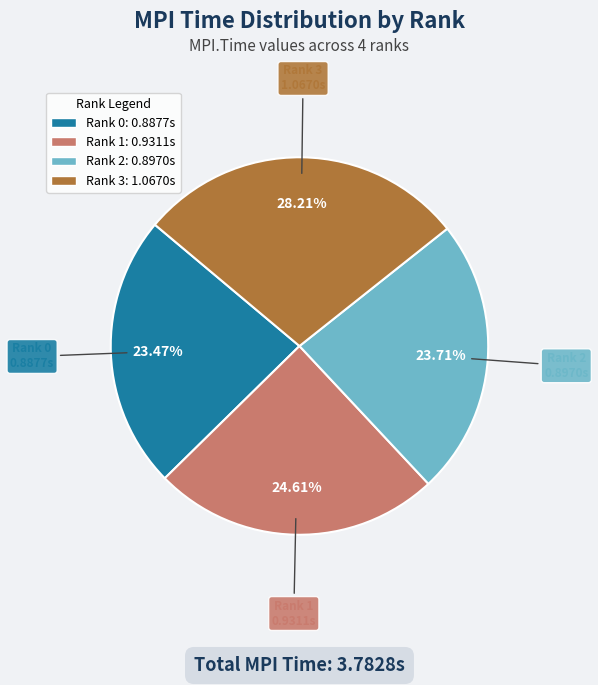

Is it true that Rank 2 is 24% of the pie?

True